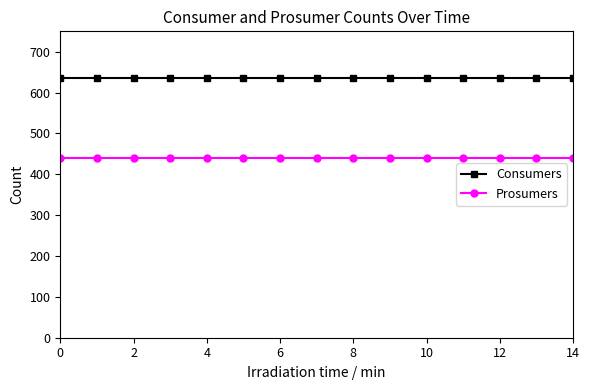

True or false: Prosumers and Consumers cross at least once.

False